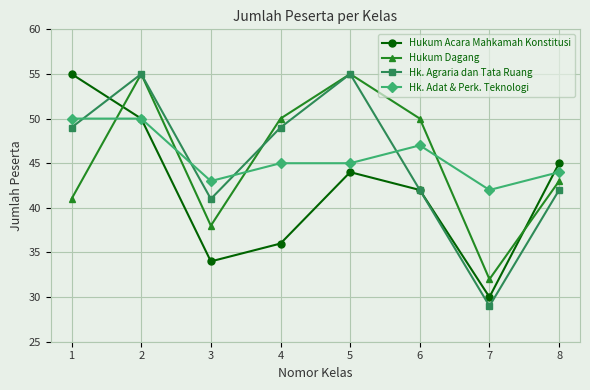

Between which two adjacent categories do Hukum Acara Mahkamah Konstitusi and Hk. Agraria dan Tata Ruang first intersect?

1 and 2